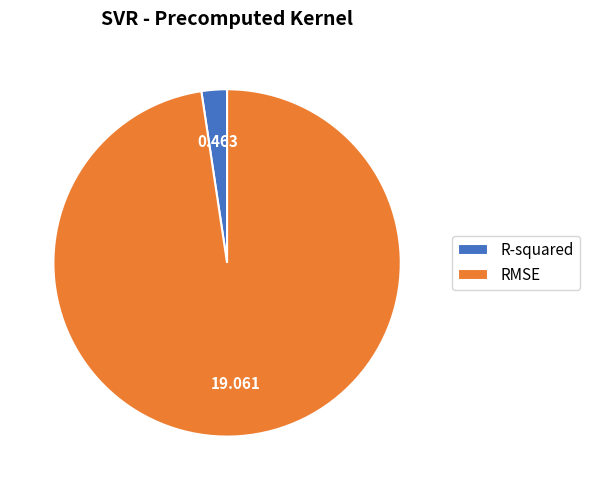

Which slice is the largest?

RMSE